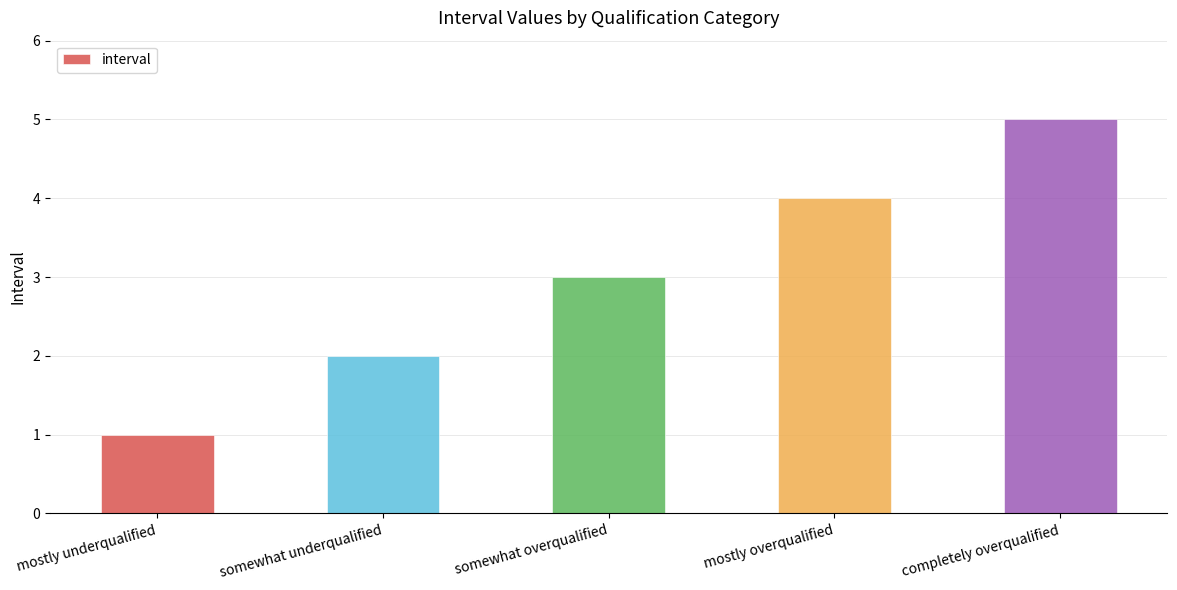

Count the number of categories in the chart.

5